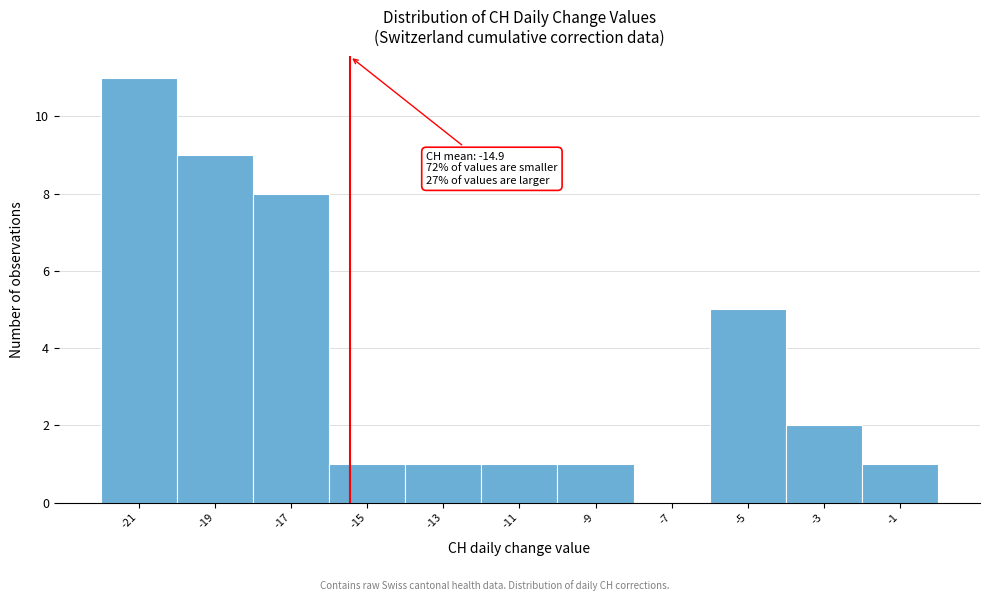

Reading left to right, what are all the values shown in this chart?

-21=11	-19=9	-17=8	-15=1	-13=1	-11=1	-9=1	-7=0	-5=5	-3=2	-1=1